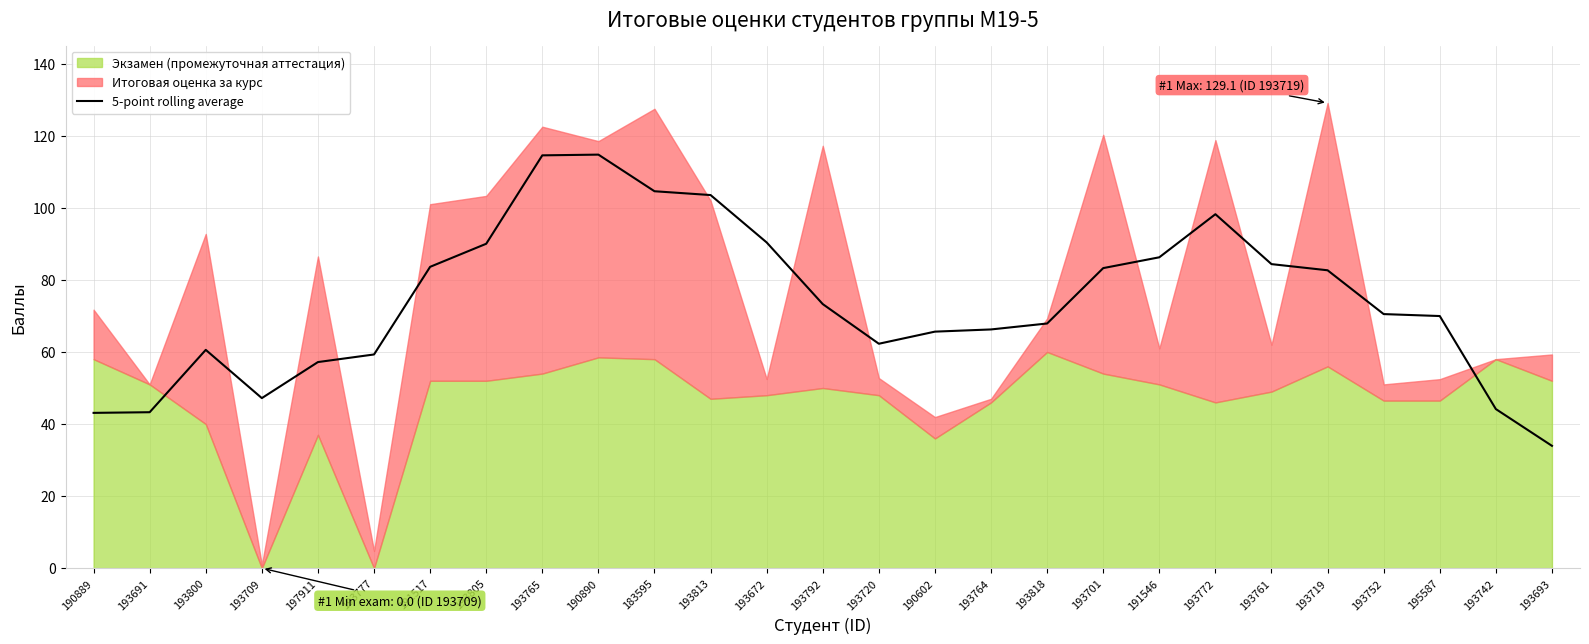

Between 190890 and 193777, which is larger?

190890